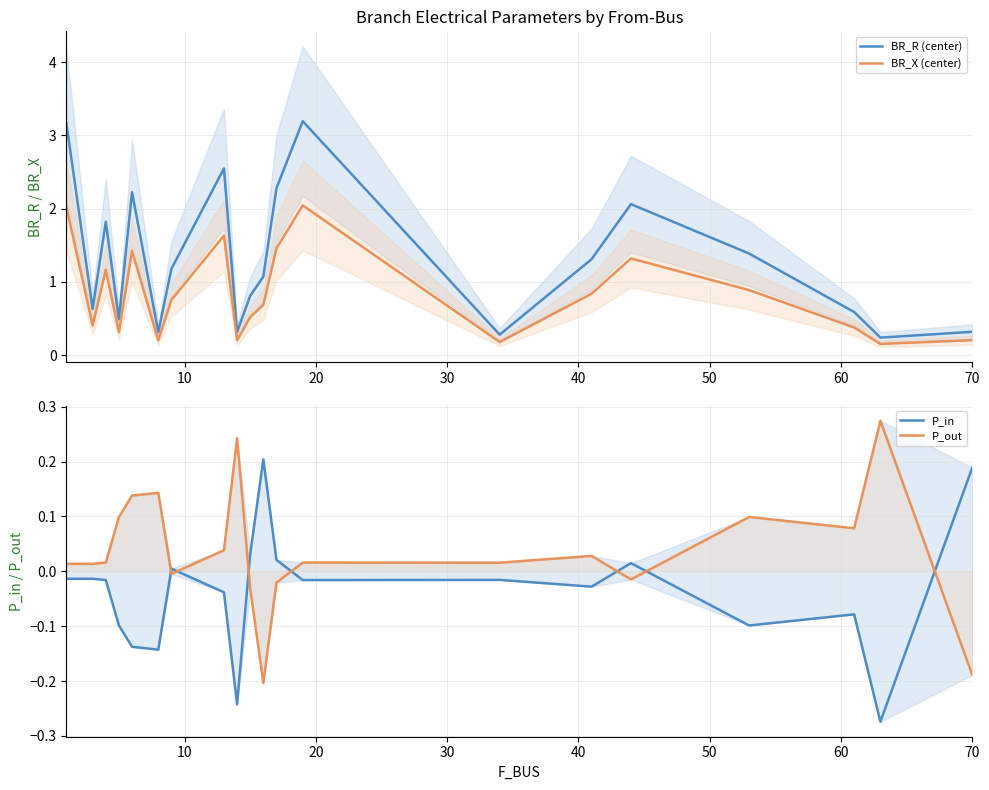

How many values in the P_out series are below 0?

6